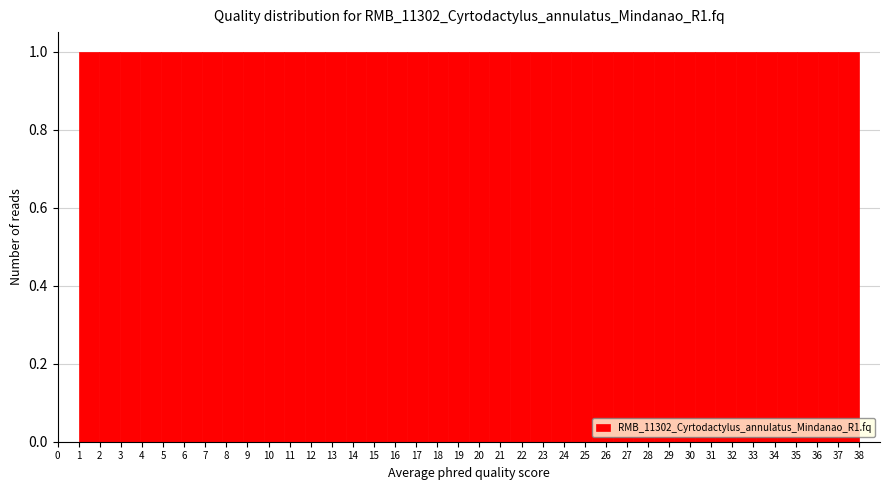

Reading left to right, transcribe this chart: for each bar, give the range it covers on the x-axis and its height. Neither the bar edges nor the heights are printed on the chart, so give them approximately, as read against the axes.

1.0 to 2.0: 1
2.0 to 2.9: 1
2.9 to 3.9: 1
3.9 to 4.9: 1
4.9 to 5.9: 1
5.9 to 6.8: 1
6.8 to 7.8: 1
7.8 to 8.8: 1
8.8 to 9.8: 1
9.8 to 10.7: 1
10.7 to 11.7: 1
11.7 to 12.7: 1
12.7 to 13.7: 1
13.7 to 14.6: 1
14.6 to 15.6: 1
15.6 to 16.6: 1
16.6 to 17.6: 1
17.6 to 18.5: 1
18.5 to 19.5: 1
19.5 to 20.5: 1
20.5 to 21.4: 1
21.4 to 22.4: 1
22.4 to 23.4: 1
23.4 to 24.4: 1
24.4 to 25.3: 1
25.3 to 26.3: 1
26.3 to 27.3: 1
27.3 to 28.3: 1
28.3 to 29.2: 1
29.2 to 30.2: 1
30.2 to 31.2: 1
31.2 to 32.2: 1
32.2 to 33.1: 1
33.1 to 34.1: 1
34.1 to 35.1: 1
35.1 to 36.1: 1
36.1 to 37.0: 1
37.0 to 38.0: 1